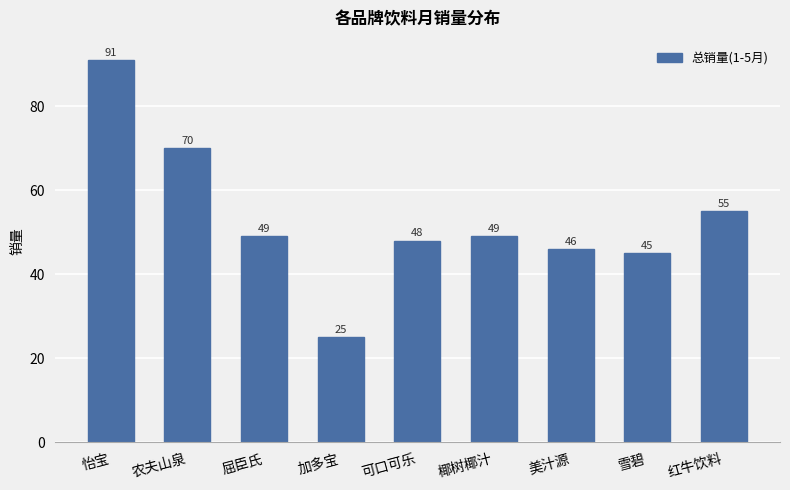

What is the label of the 8th bar from the left?

雪碧